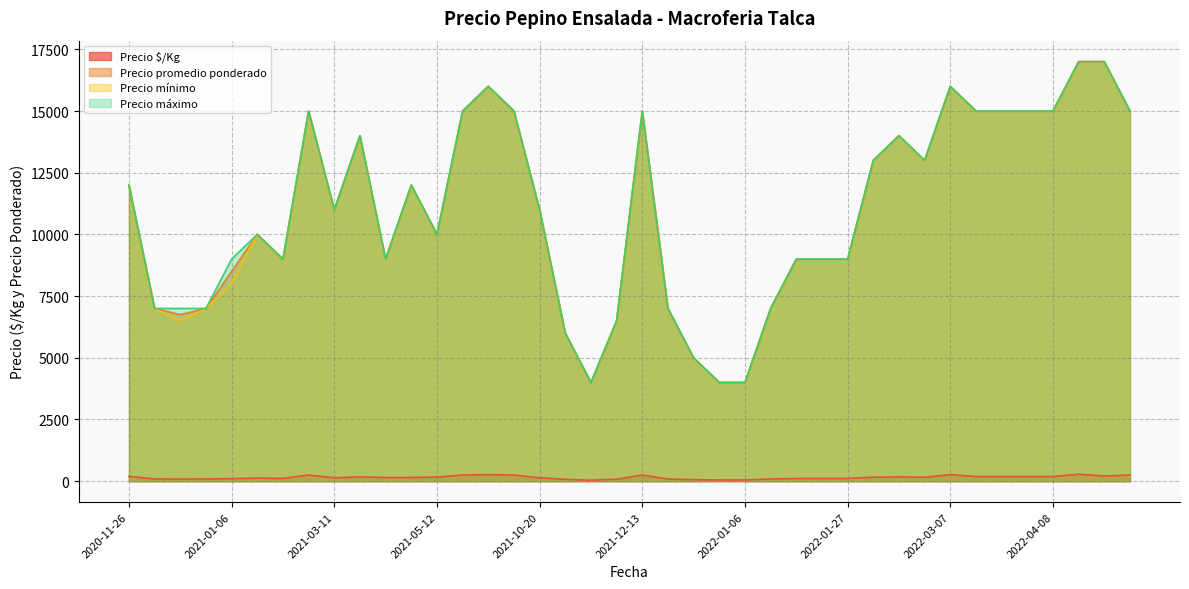

True or false: Precio $/Kg and Precio promedio ponderado intersect in this chart.

False